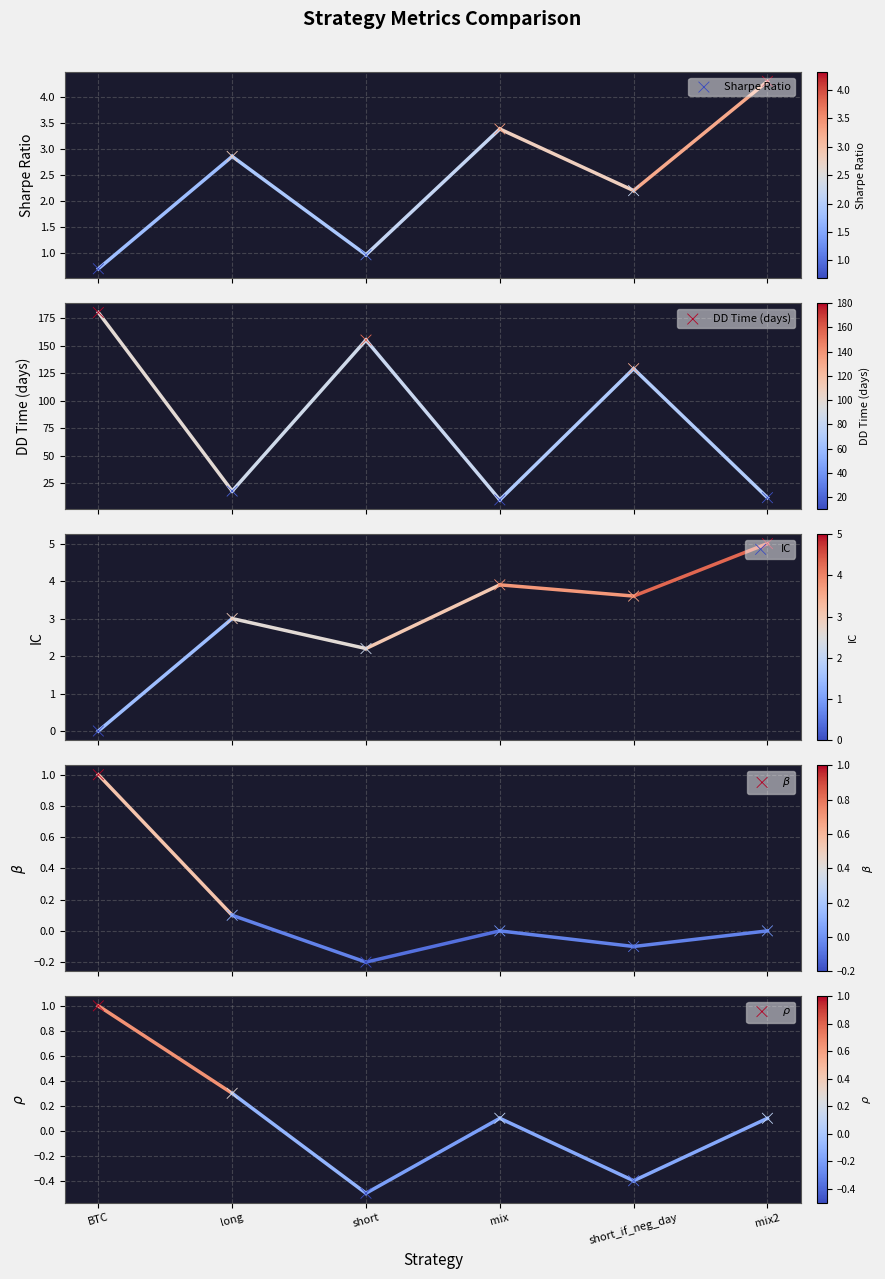

At how many categories does at least one series exceed 78?

3